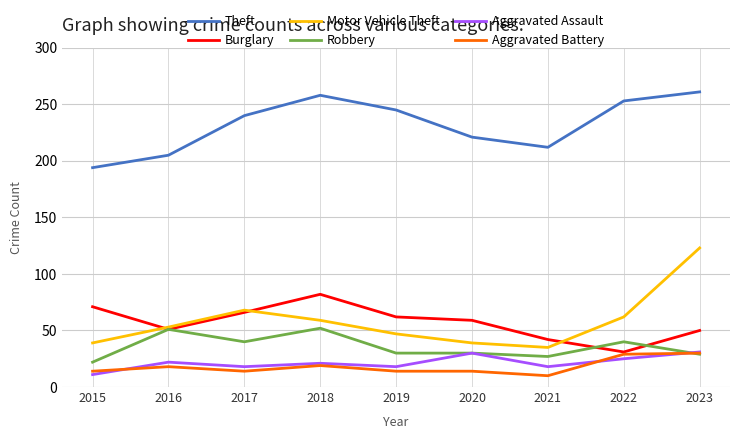

Which series has the largest total across all categories?

Theft